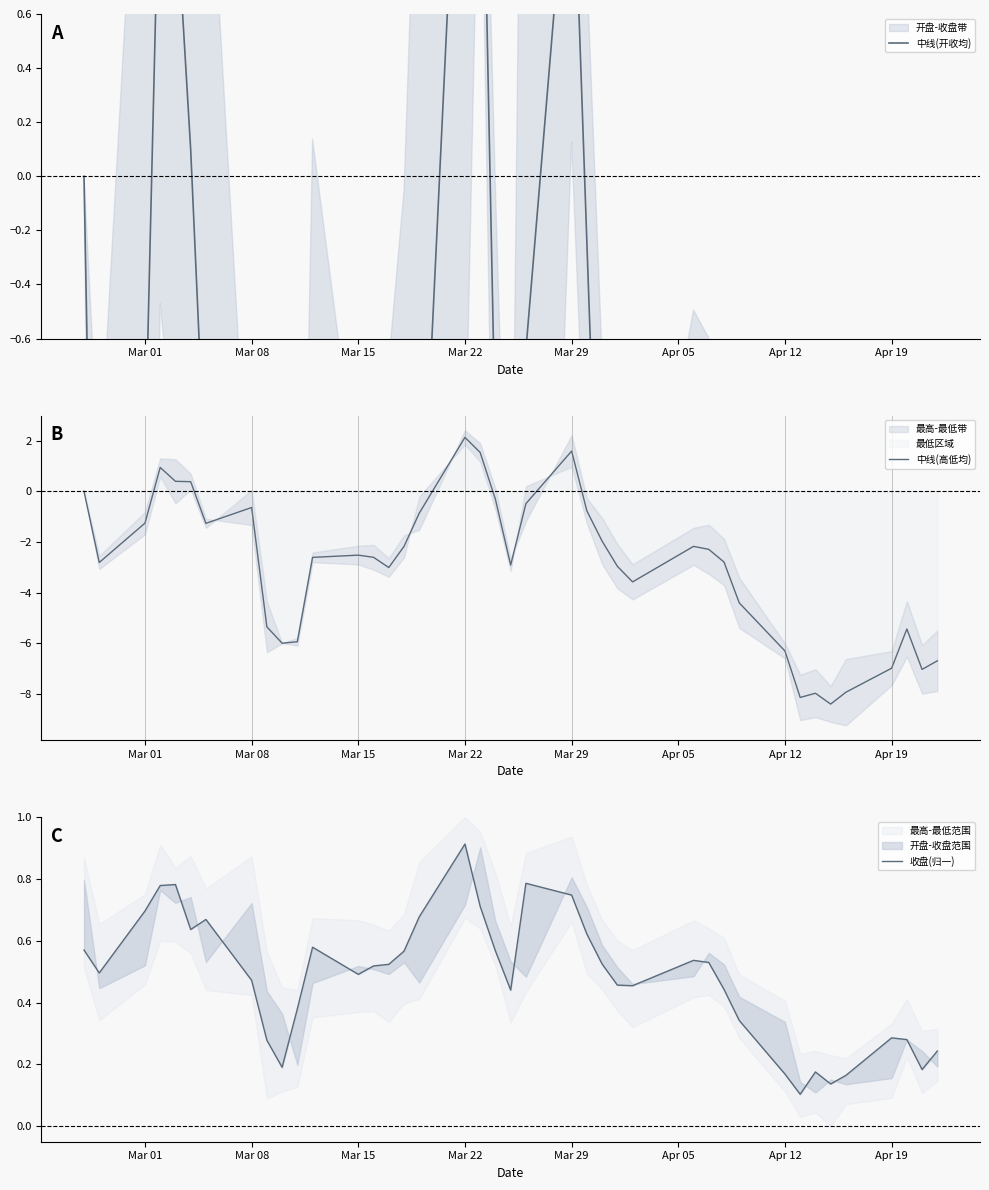

Which category has the highest value in the 中线(高低均) series?

Mar 22